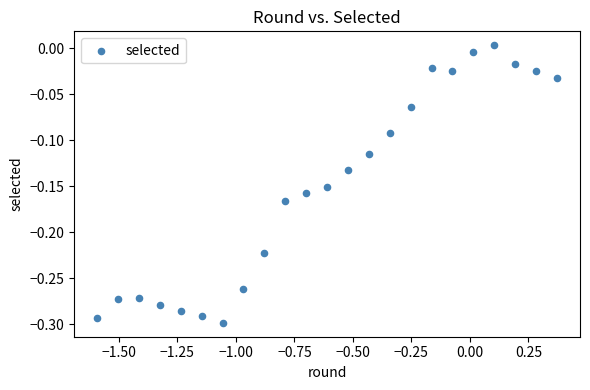

What is the range of Y values (max minus min)?

0.3